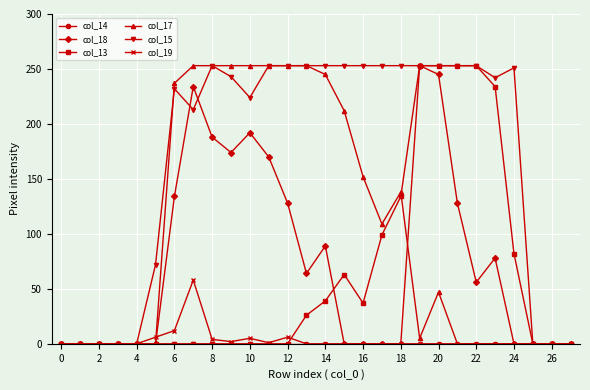

What is the highest value of the col_17 series?

253